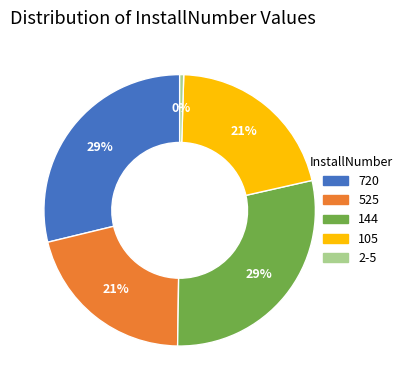

Is there any slice that represents more than half of the pie?

No